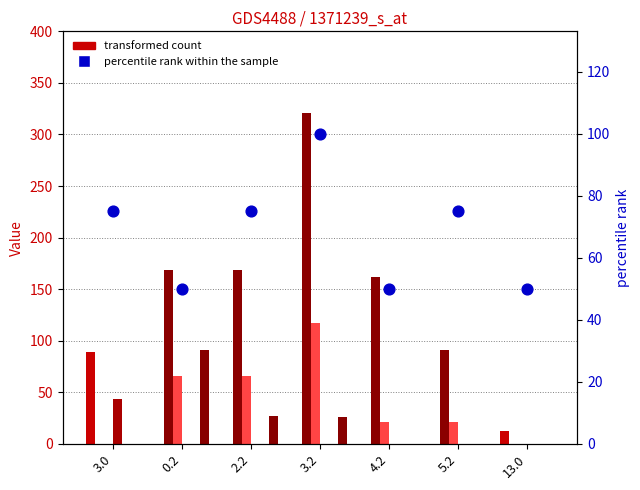

At which category is the sum across all series the highest?

3.2